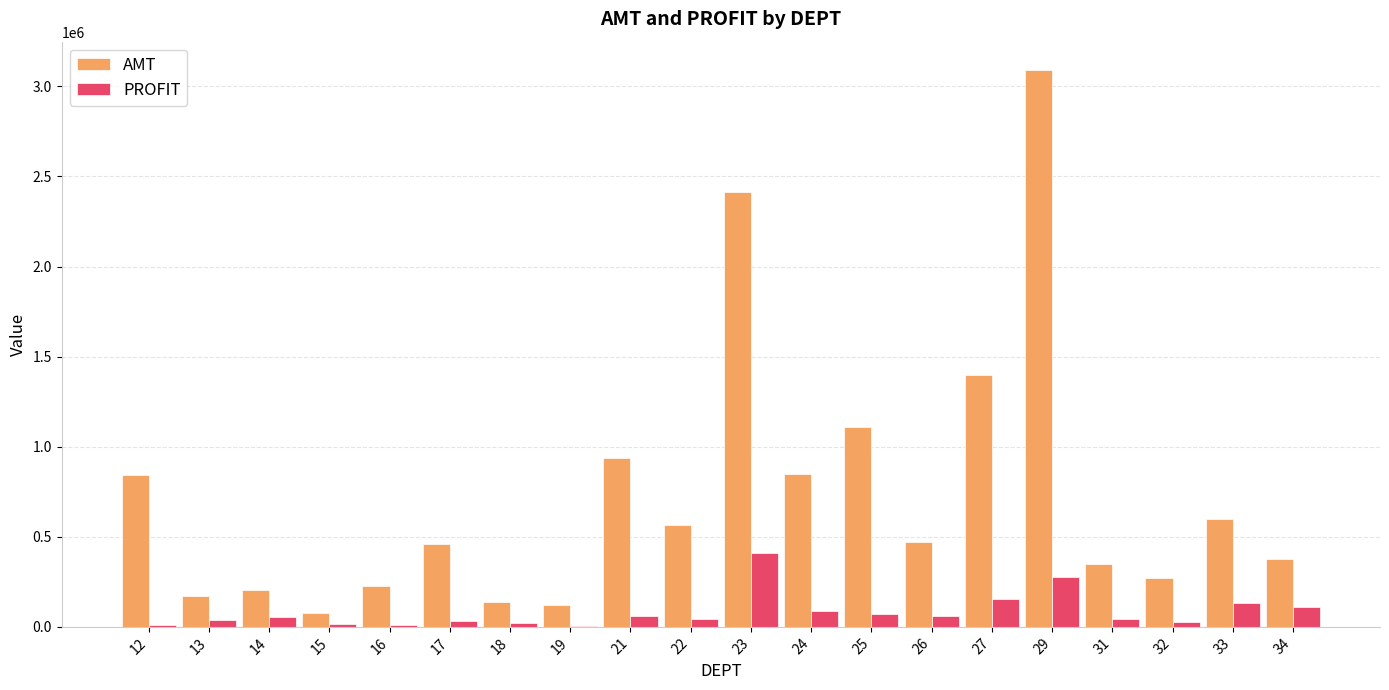

What is the greatest value displayed?

3093582.9